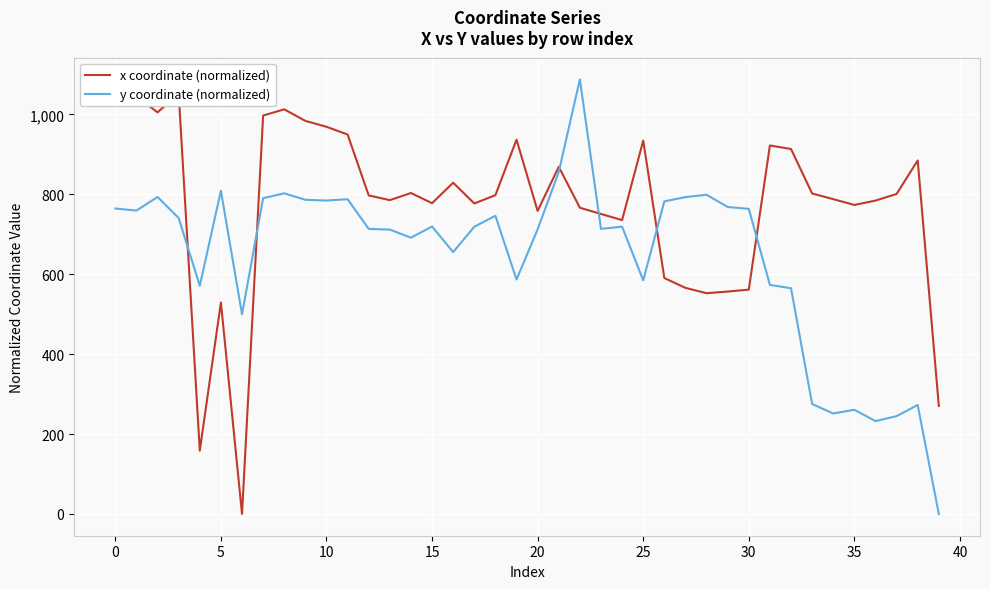

The y coordinate (normalized) series shows 787.9 at 11. True or false?

True